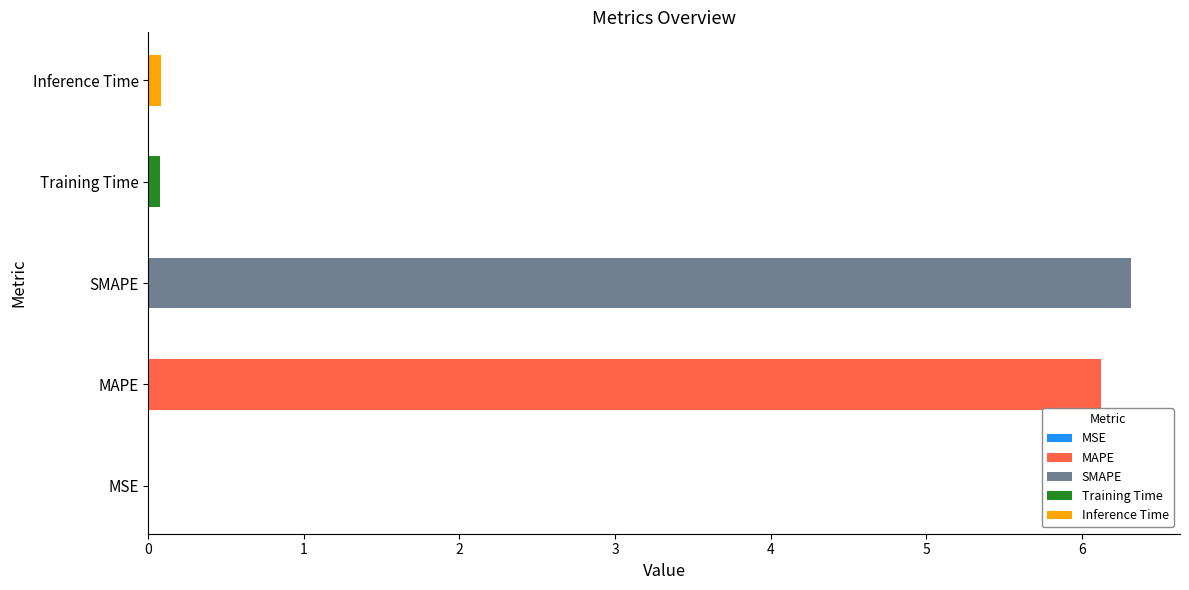

Between Training Time and SMAPE, which is larger?

SMAPE